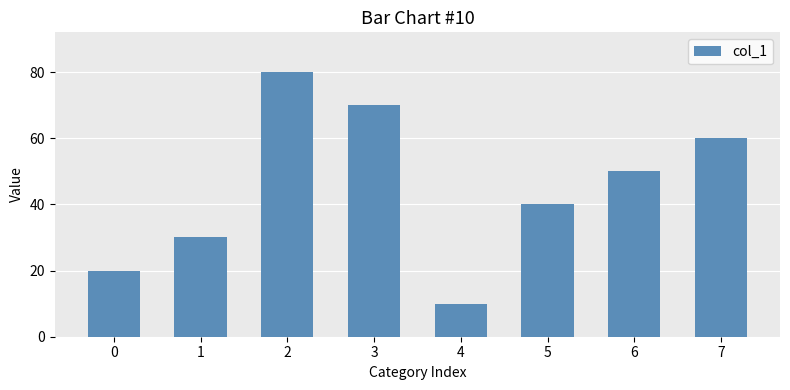

True or false: the data shows 20 at 0.

True